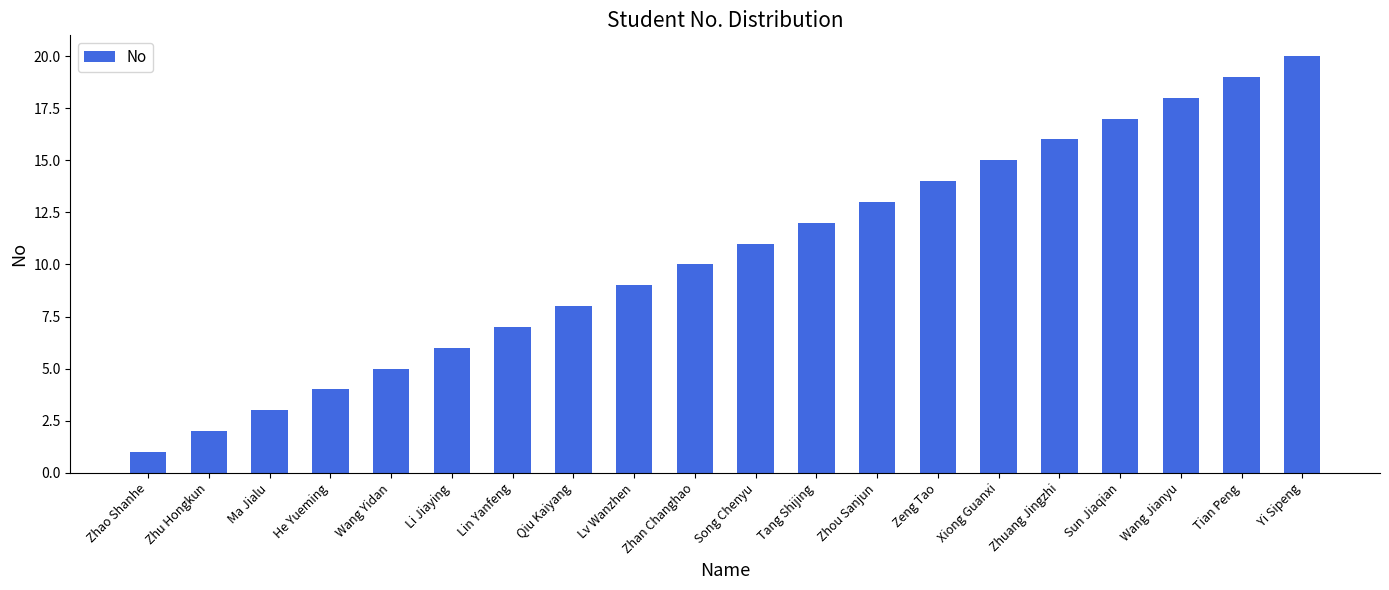

What is the sum of the values at Tian Peng and Zhu Hongkun?

21